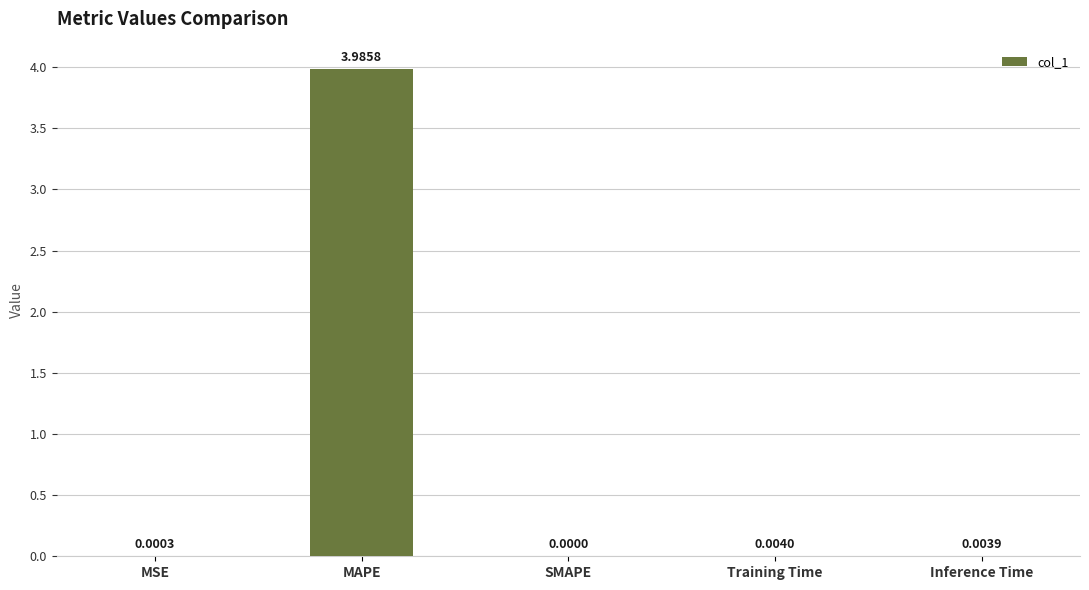

Is it true that the value at SMAPE is 2.0?

False